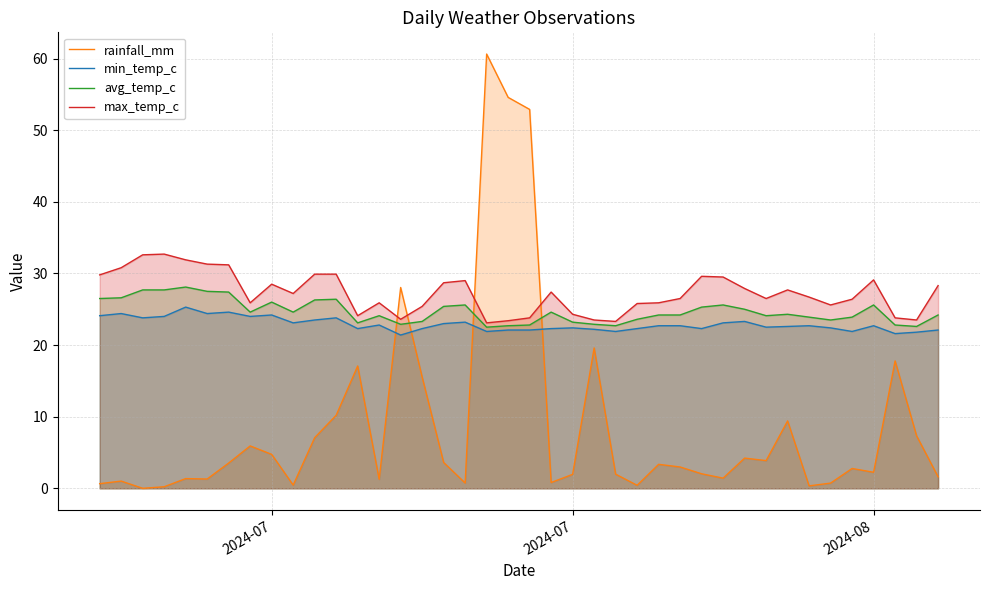

Does the chart have visible grid lines?

Yes